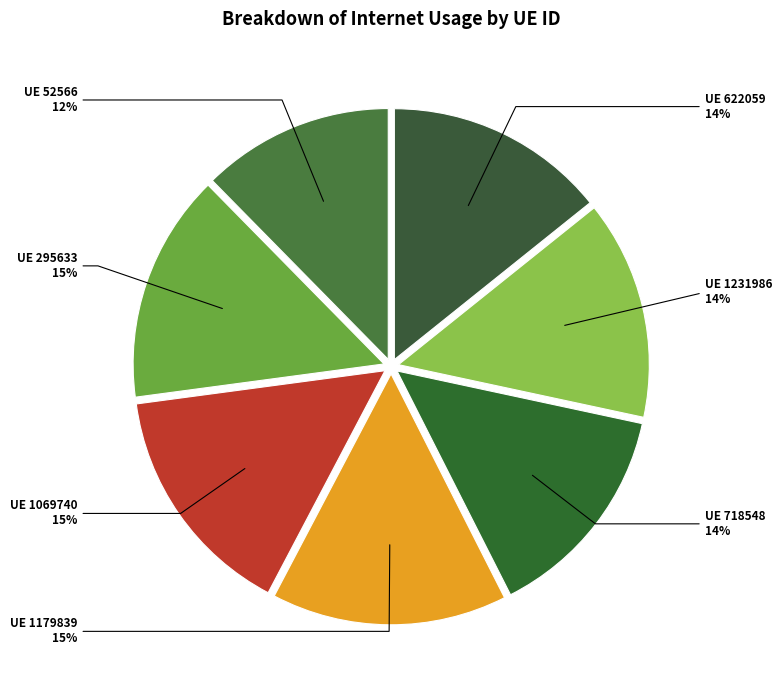

Rank the categories by value from lowest to highest.

52566, 1231986, 718548, 622059, 295633, 1069740, 1179839